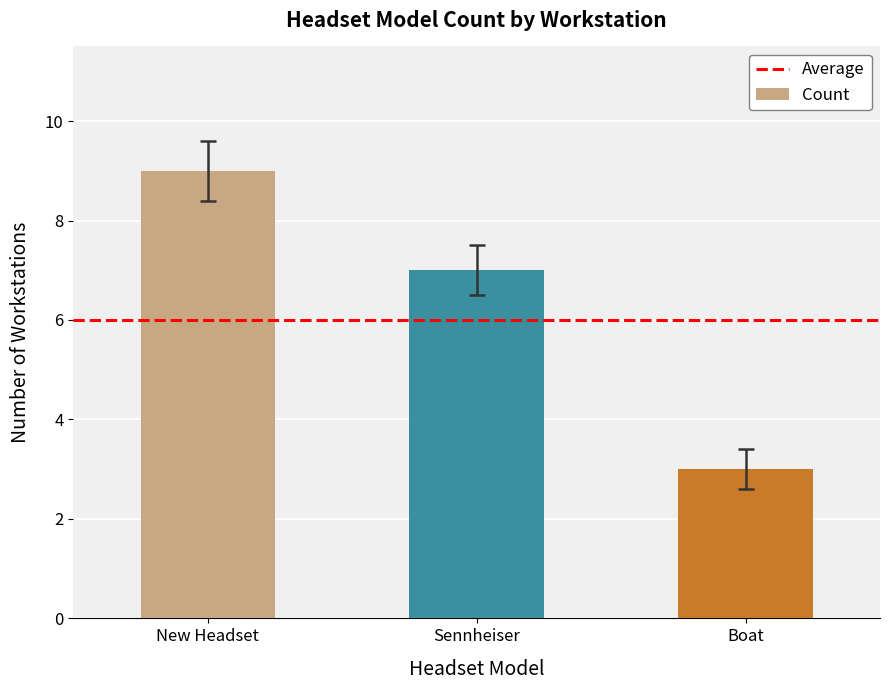

The chart shows a value of 6 at New Headset. True or false?

False